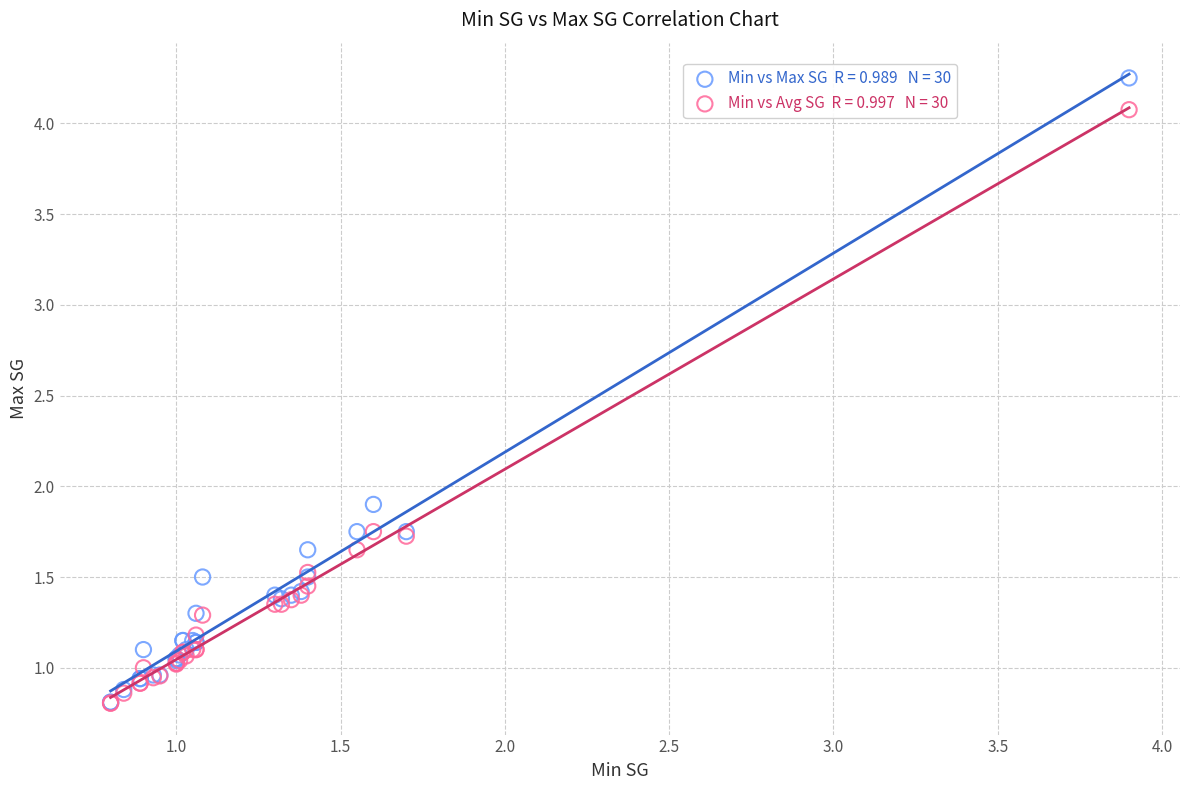

Across all series, what Y value is closest to 2?

1.9